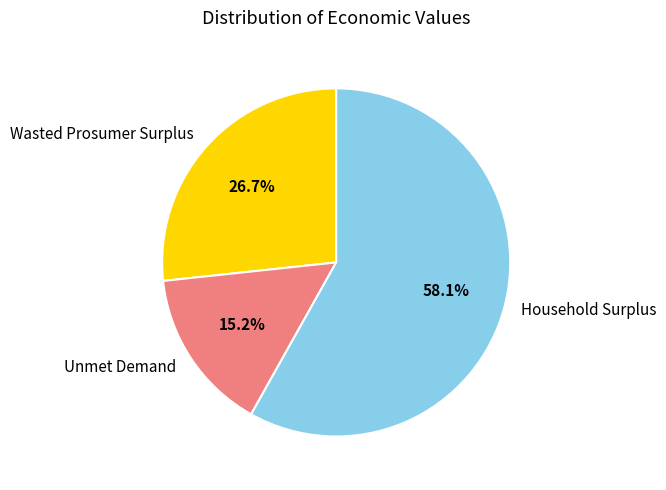

Which slice represents more than half of the pie?

Household Surplus